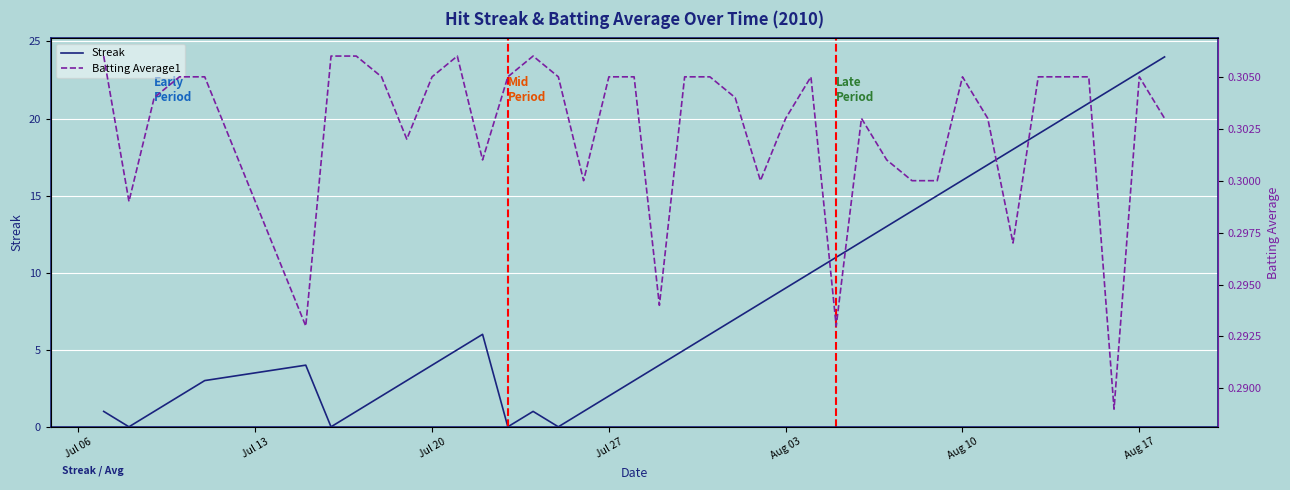

Is it true that Streak equals 15 at Aug 03?

False